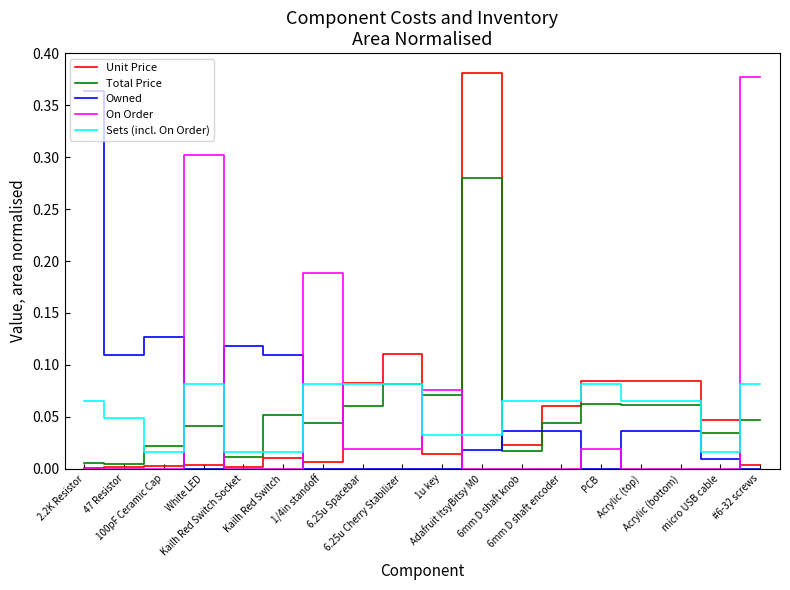

After their last crossing, which series has the higher values: Owned or Sets (incl. On Order)?

Sets (incl. On Order)